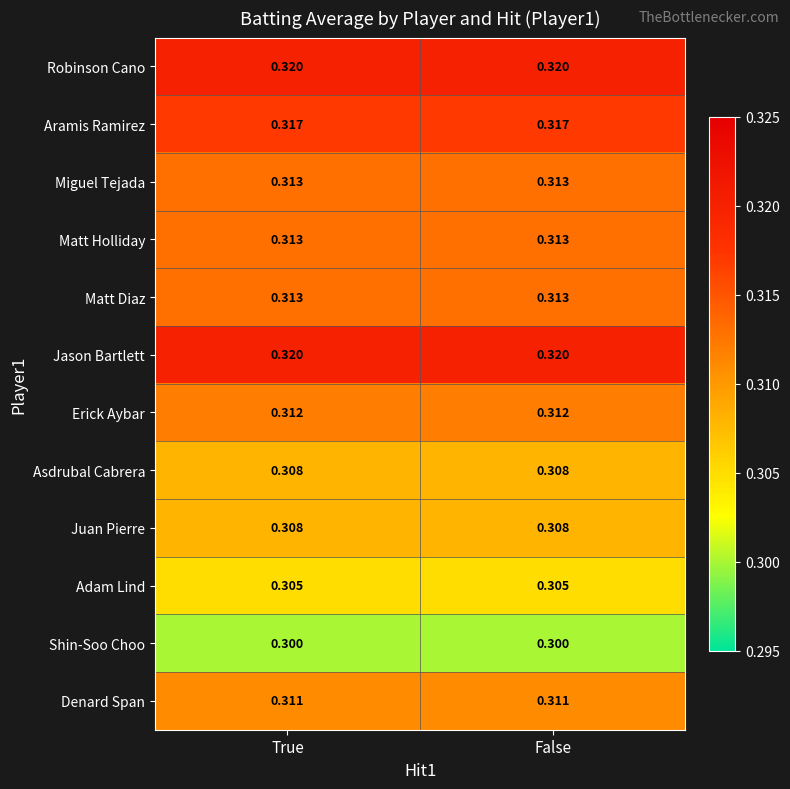

Is the value of Matt Diaz at True greater than the value of Asdrubal Cabrera at False?

Yes